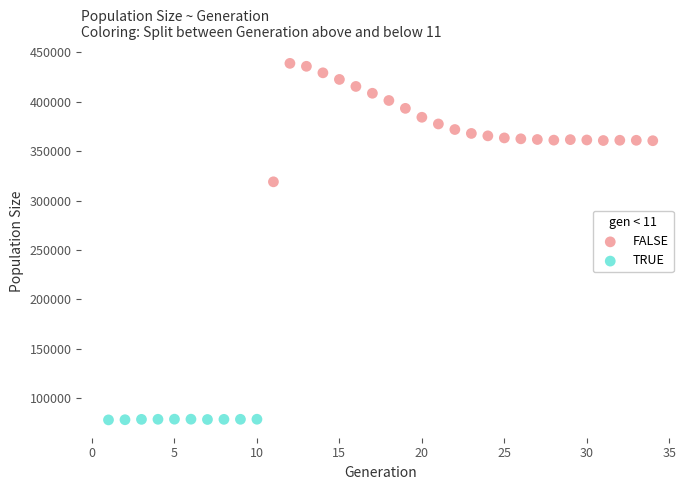

Which series has the largest Y range (max minus min)?

FALSE